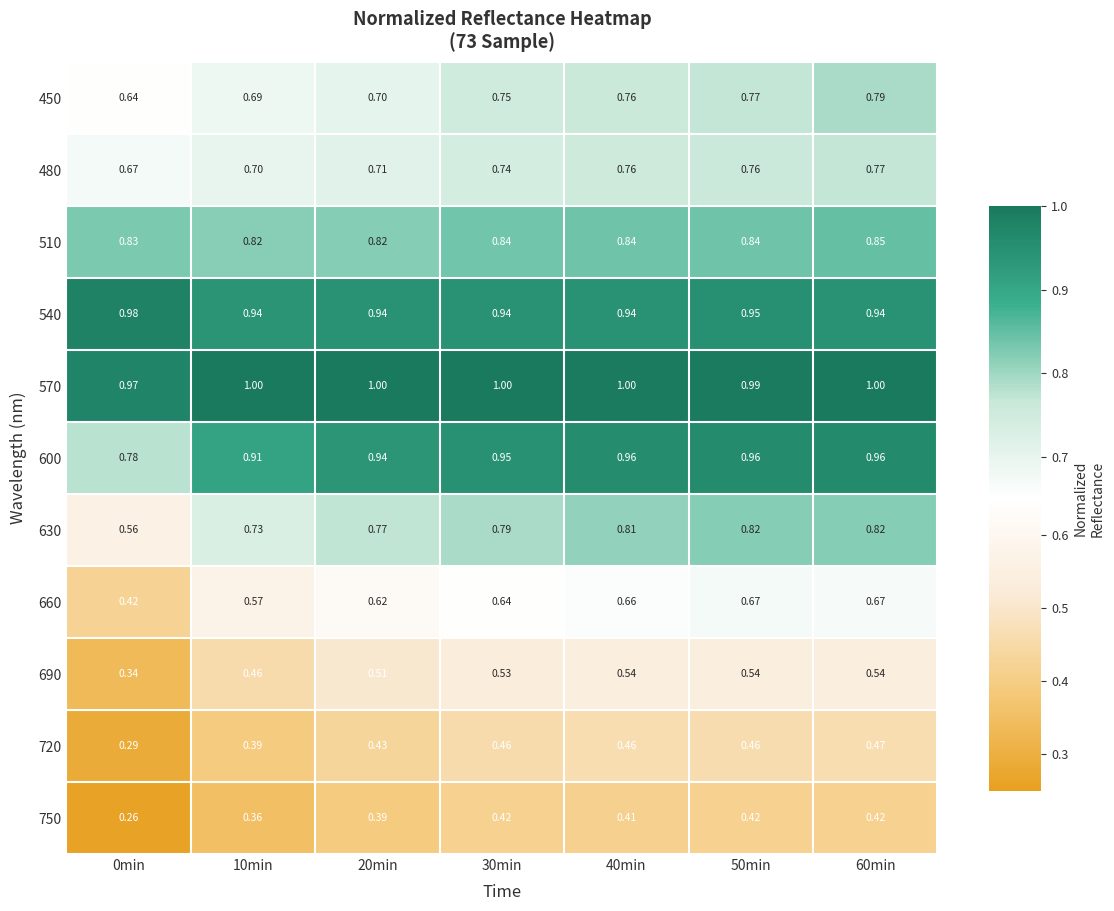

Is the value of 660 at 20min greater than the value of 510 at 0min?

No